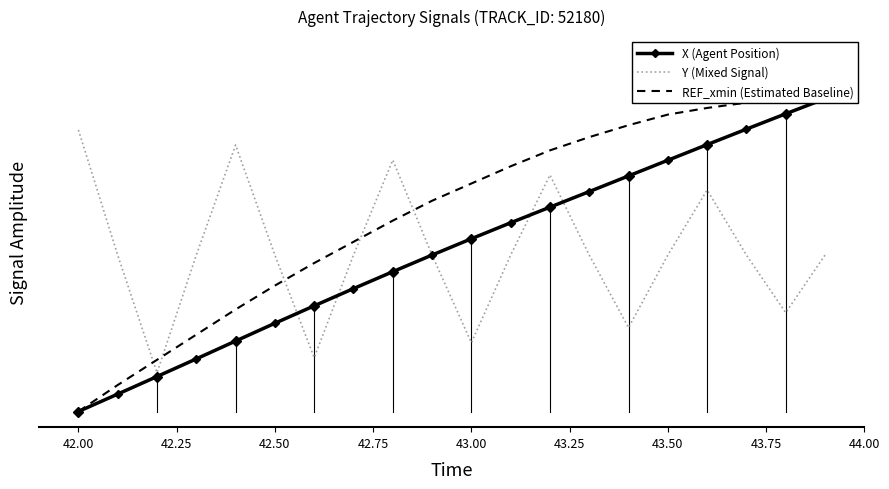

True or false: Y (Mixed Signal) and X (Agent Position) intersect in this chart.

True